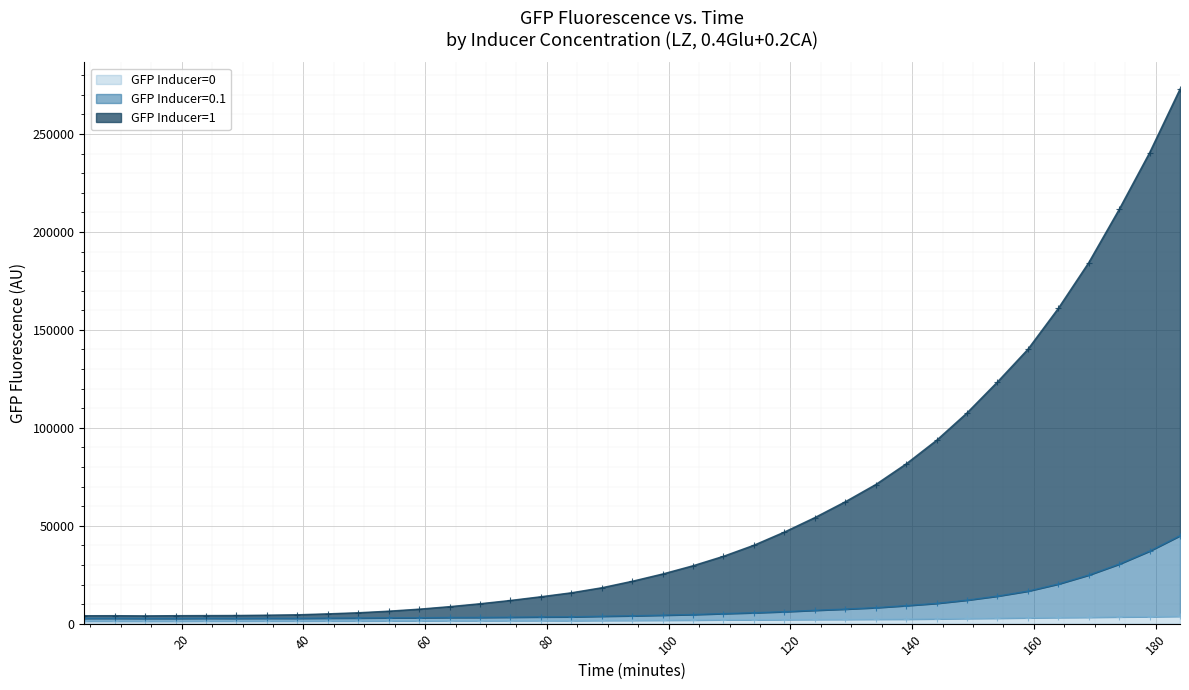

At how many categories does at least one series exceed 247999?

1